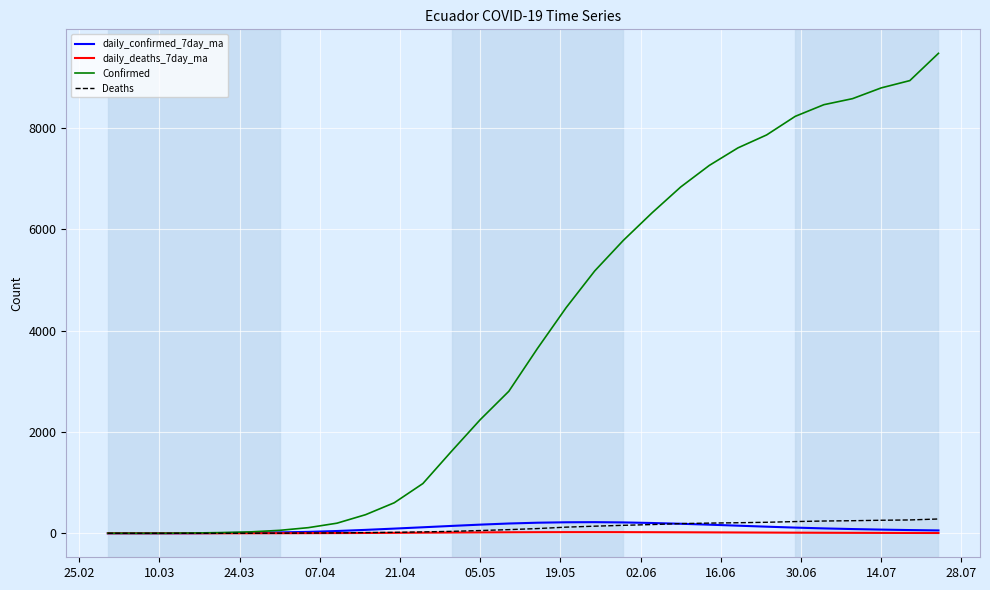

How many series are shown in this chart?

4